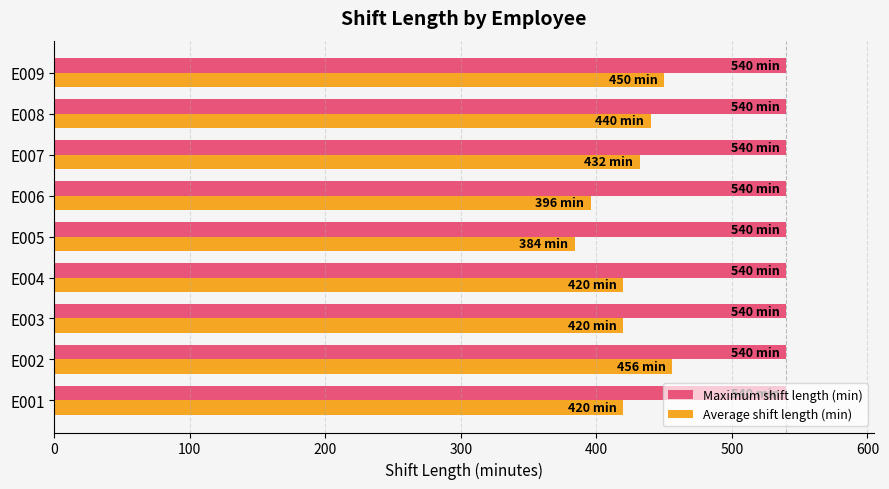

What value does the Maximum shift length (min) series have at E008?

540